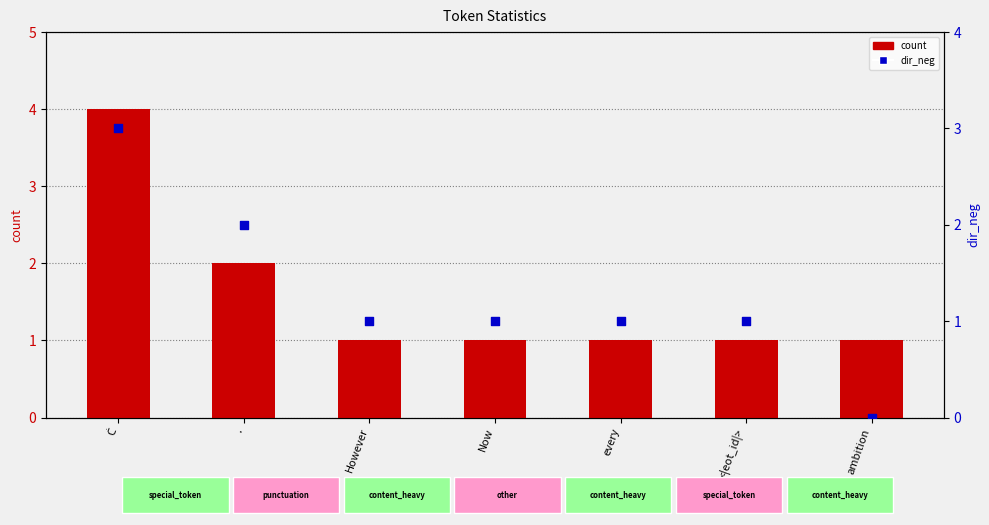

Which series reaches the maximum Y coordinate?

count